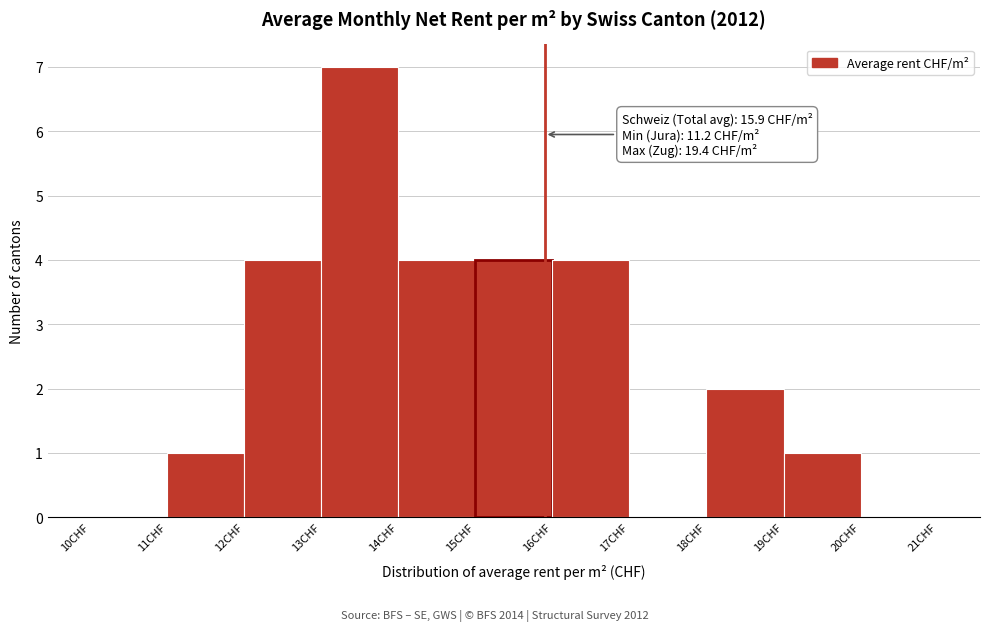

Which range on the x-axis has the tallest bar?

13 to 14